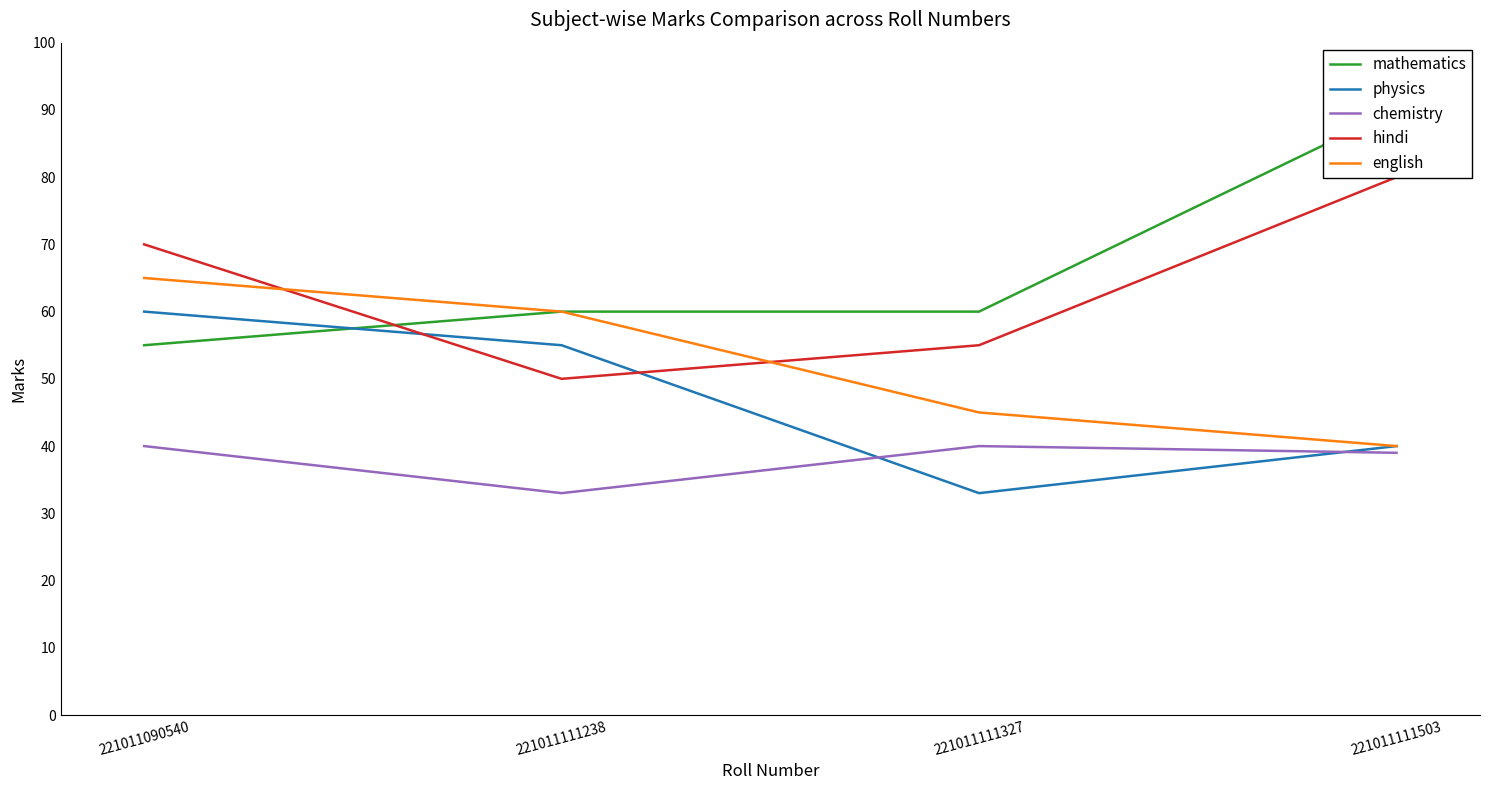

What is the total value across all series at 221011111238?

258